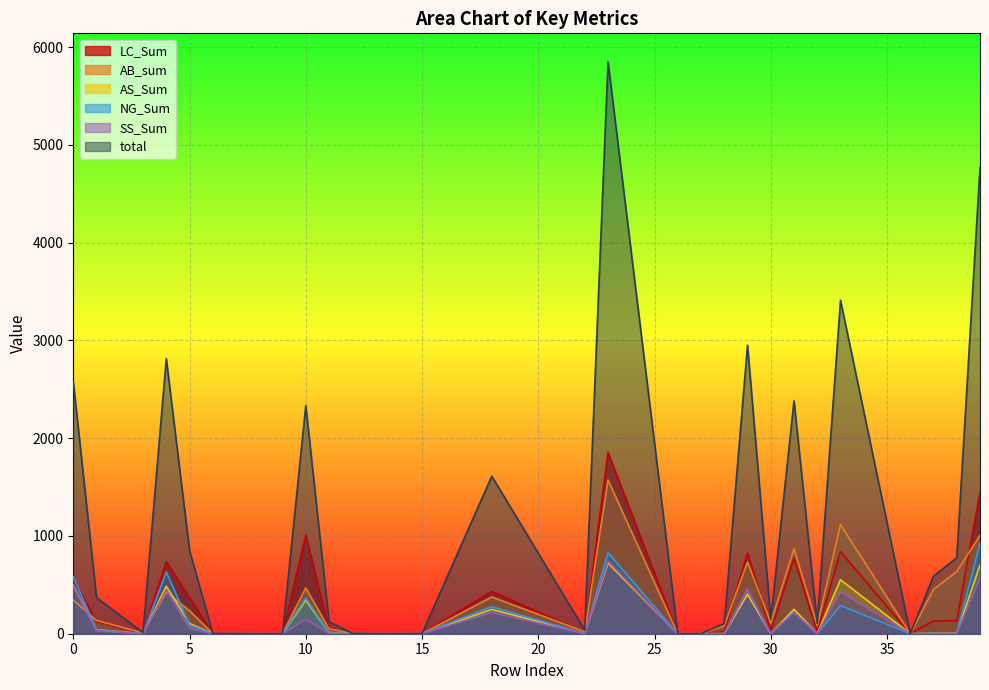

What is the value of the AB_sum point at the 2nd from the left?

136.3